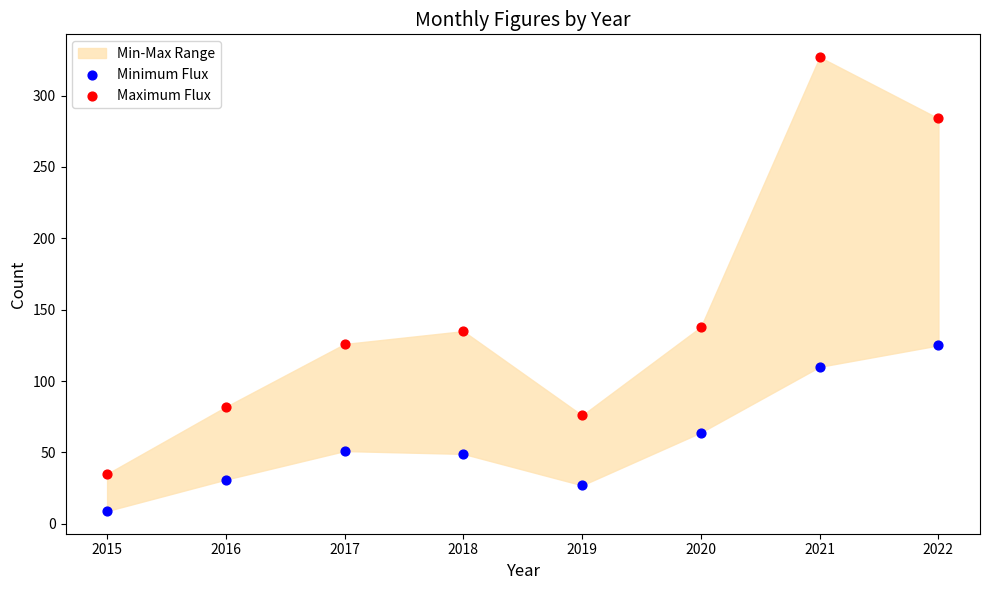

Which series reaches the maximum Y coordinate?

Maximum Flux